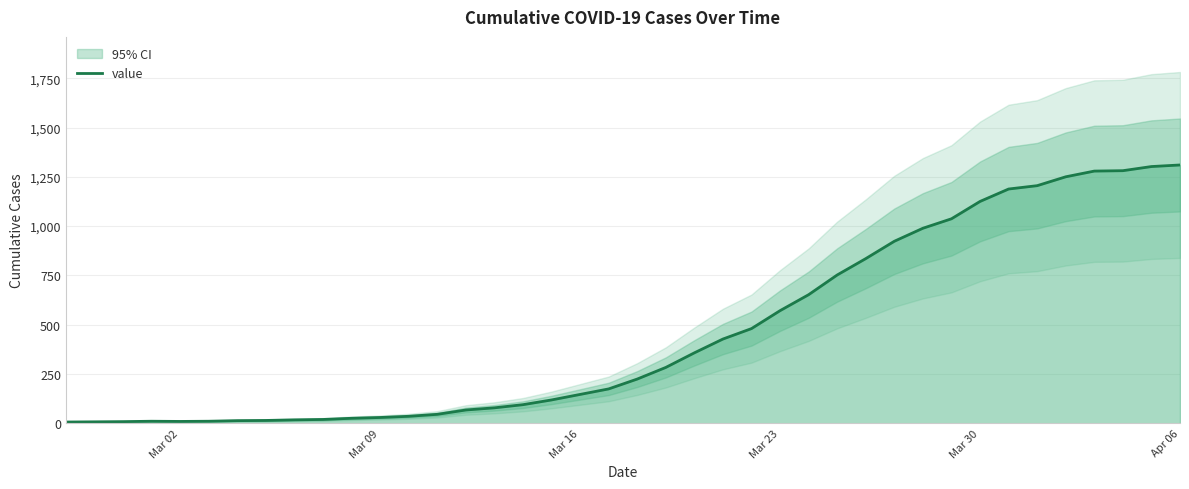

Reading left to right, extract all data points from this chart.

6	7	8	10	9	10	13	14	17	19	25	29	35	45	67	78	94	118	146	174	224	283	357	427	480	571	652	752	835	923	989	1037	1125	1188	1205	1250	1279	1281	1302	1310